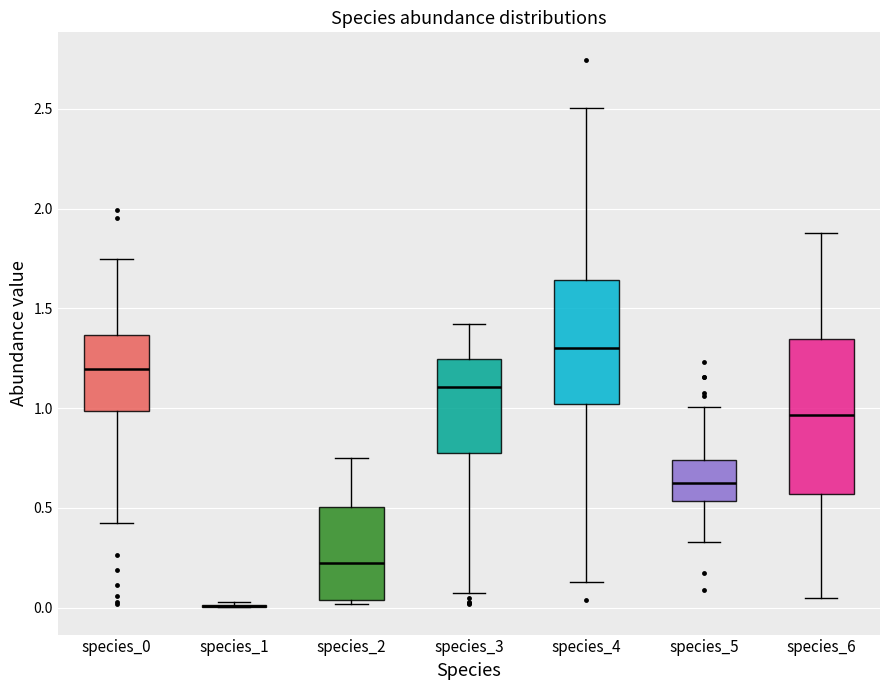

Comparing the boxes themselves (not the whiskers), which one is the tallest?

species_6